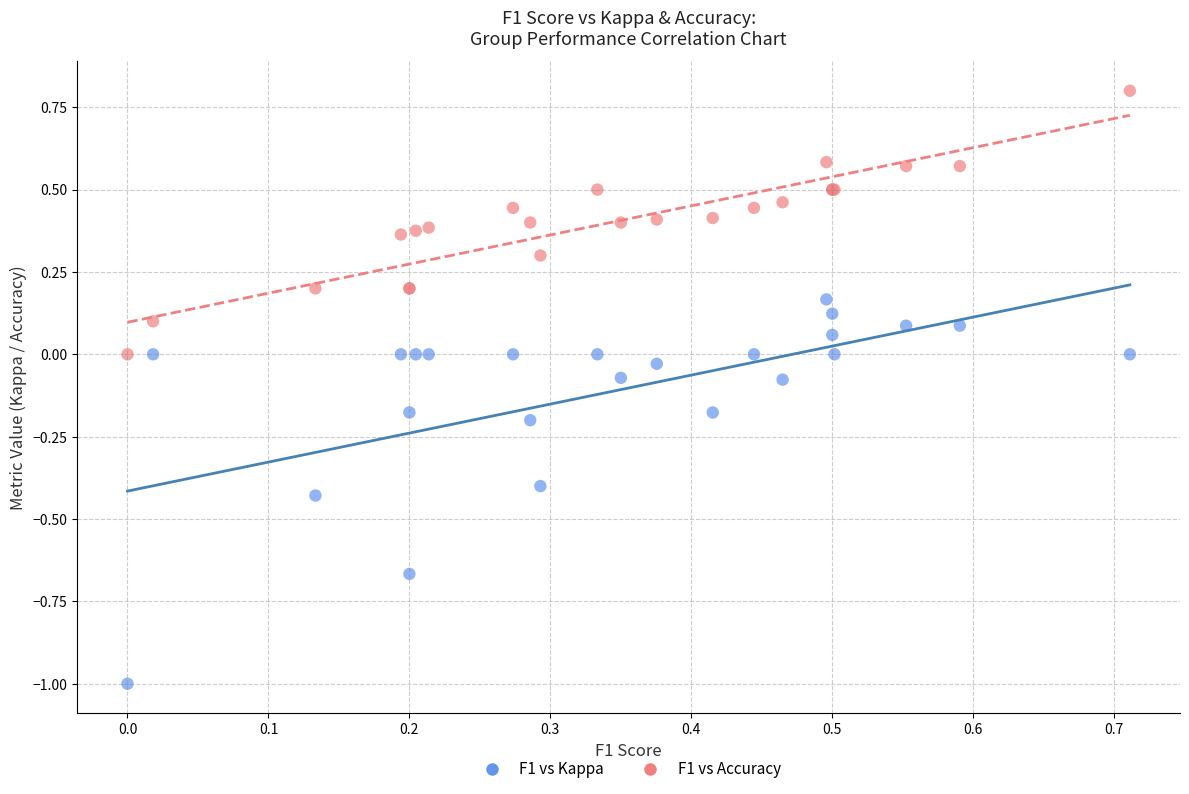

Which series contains the highest Y value?

F1 vs Accuracy